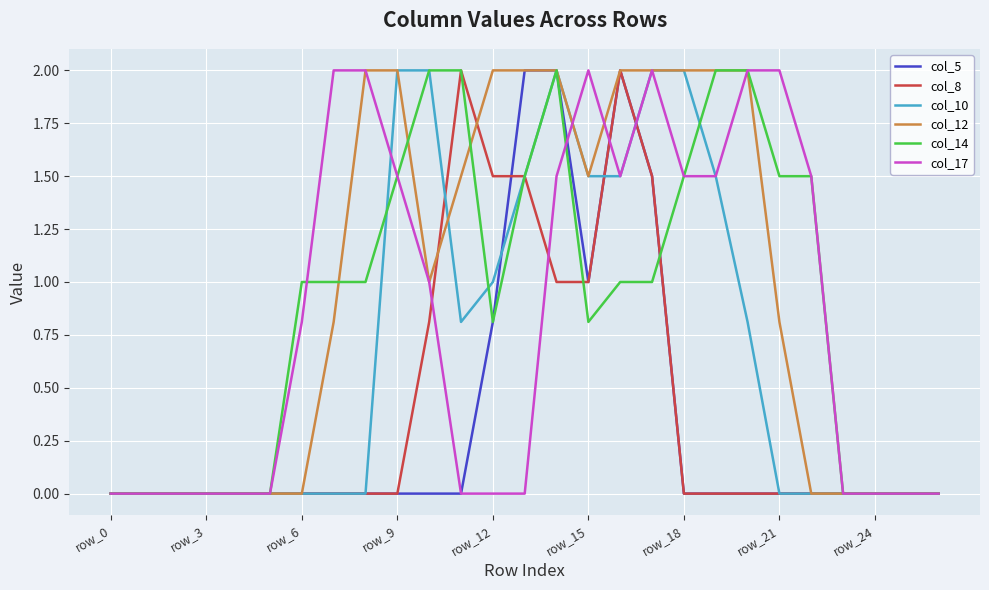

What is the maximum value shown in the chart?

2.0